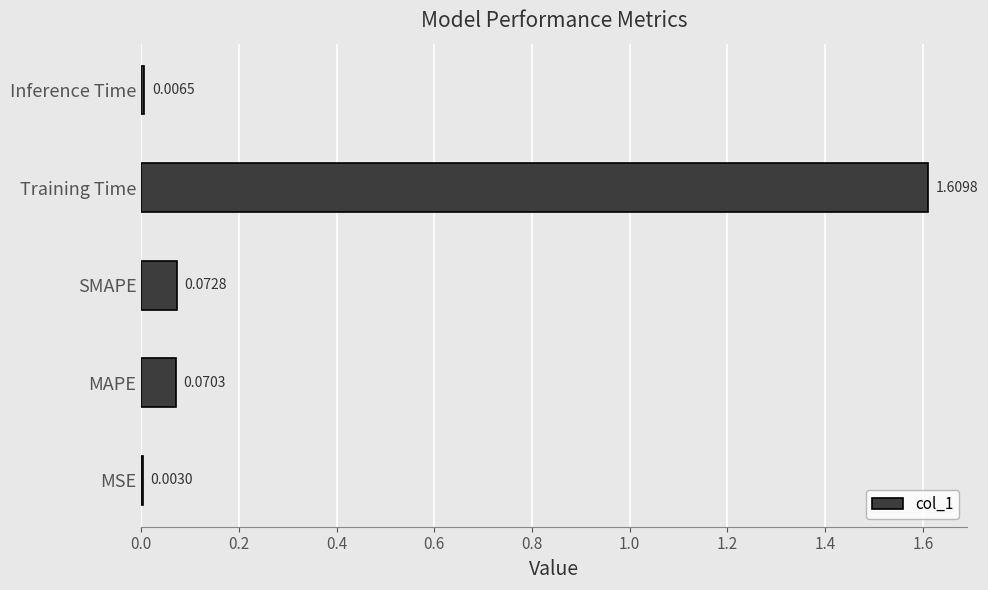

What is the sum of all values?

1.8